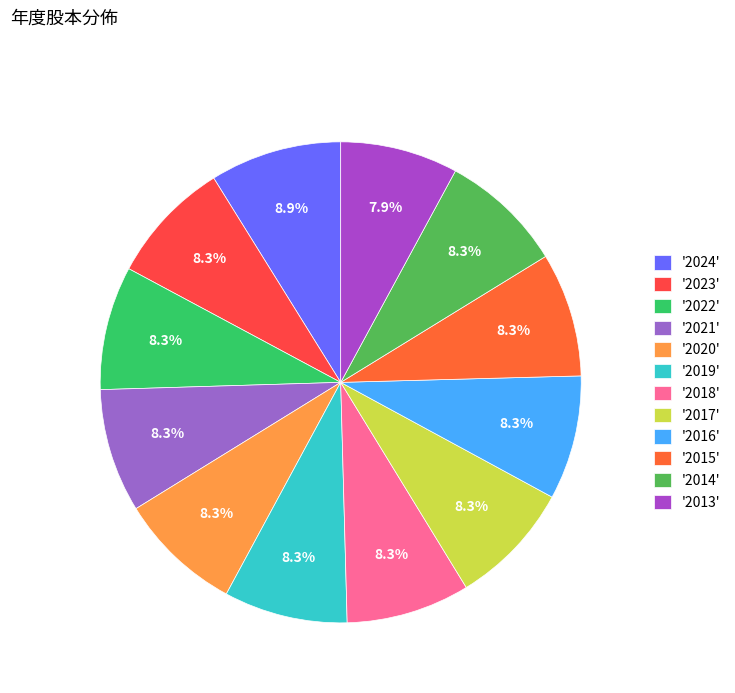

Which category has the smallest portion of the pie?

2013